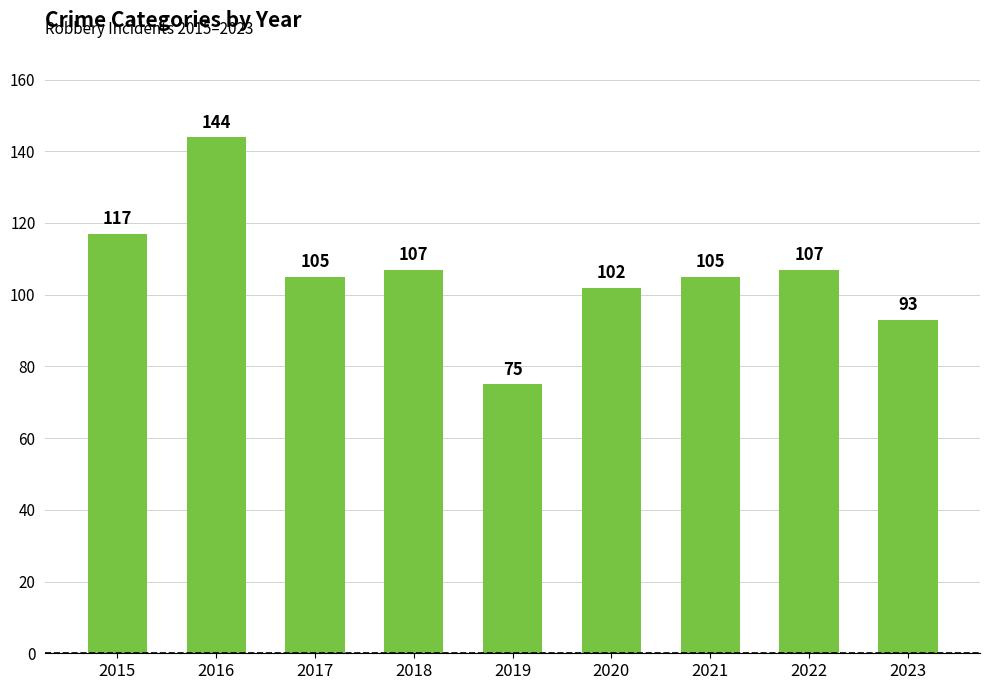

Are the bars grouped side by side (vs. stacked)?

No